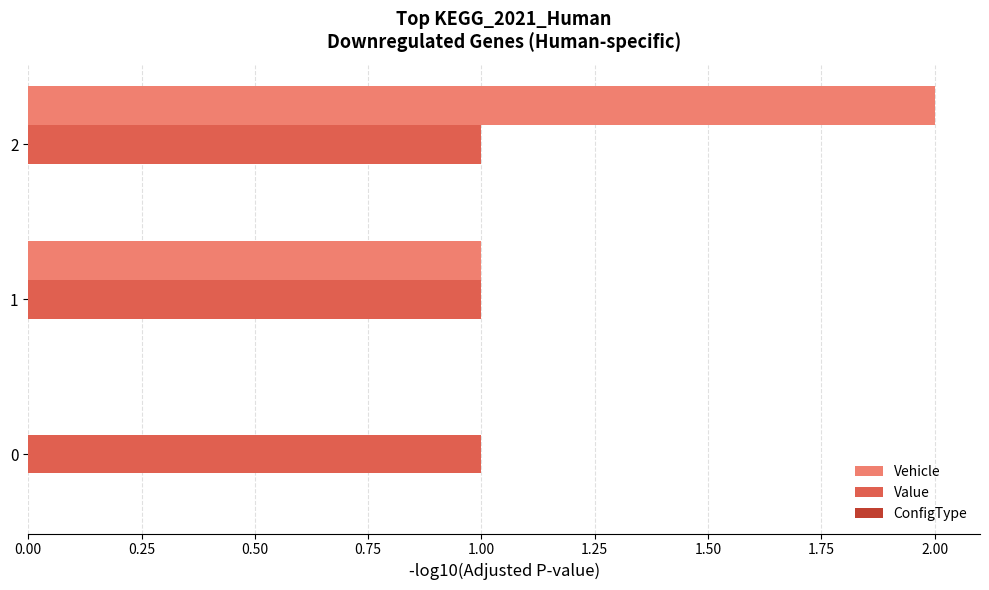

Is it true that Vehicle equals 2 at 2?

True